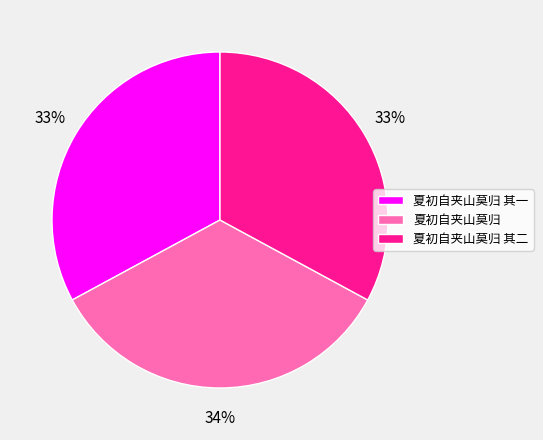

Count the number of slices in the pie.

3